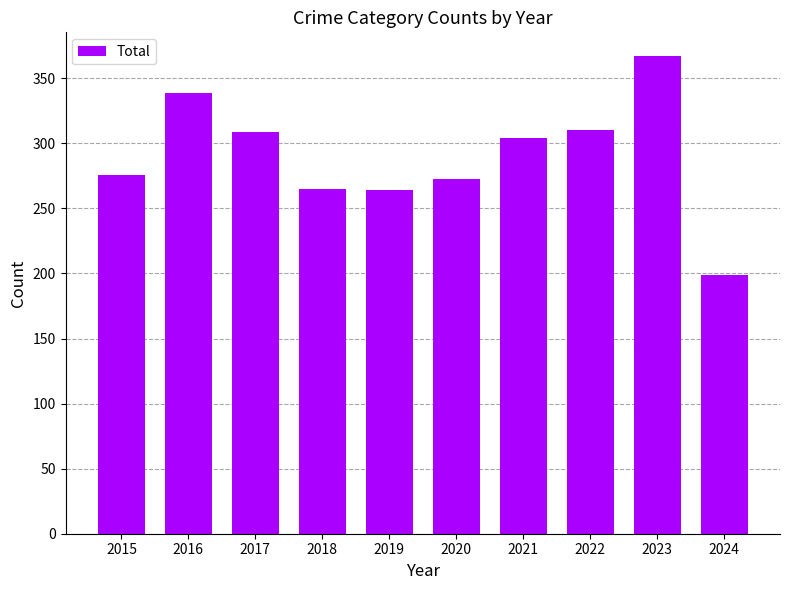

What is the greatest value displayed?

367